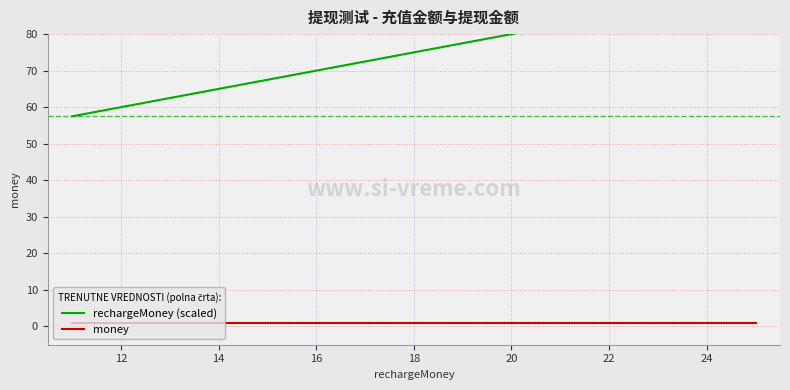

What is the minimum value for rechargeMoney (scaled)?

57.5